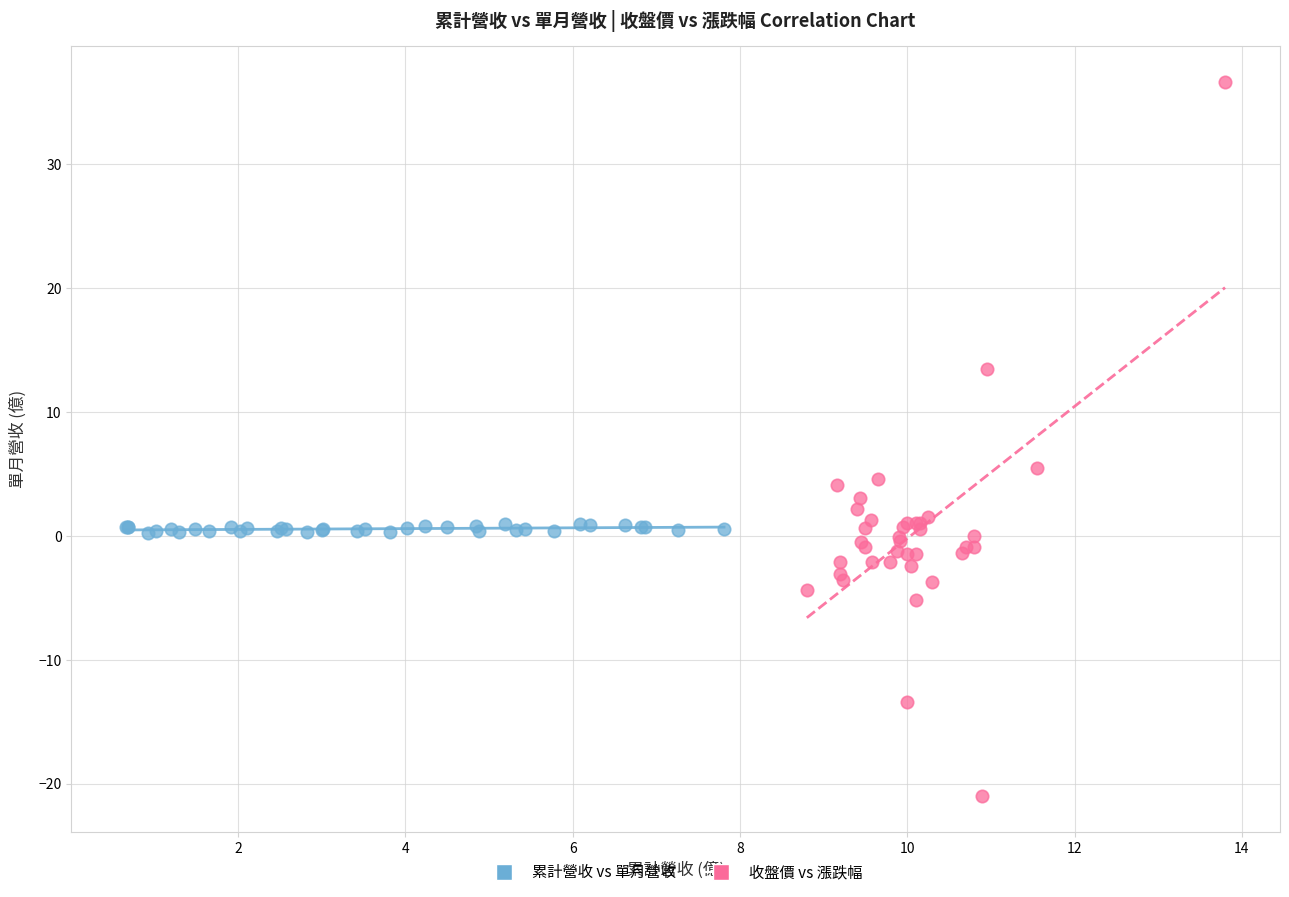

Which series reaches the maximum Y coordinate?

收盤價 vs 漲跌幅